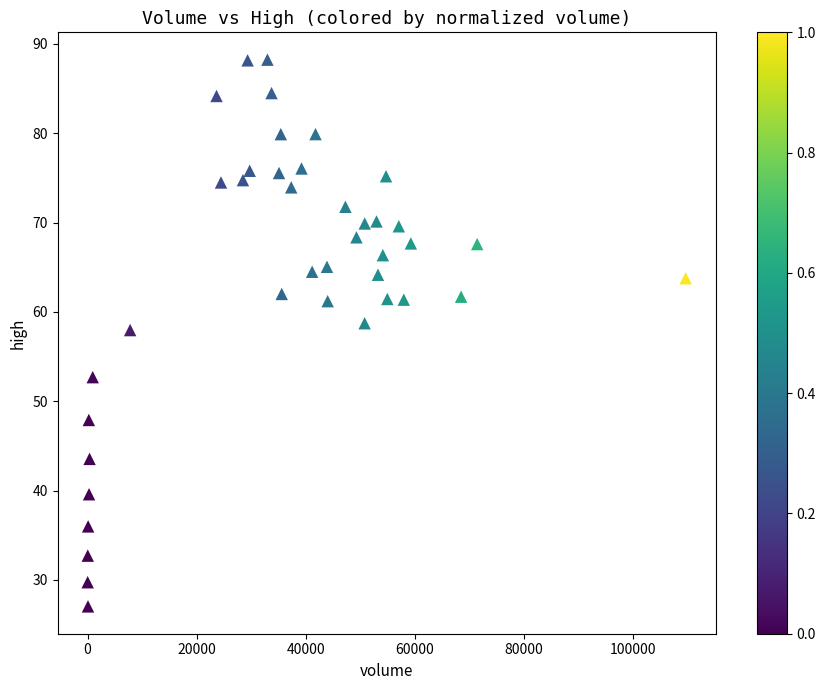

What Y value in the scatter plot is closest to 57?

58.0